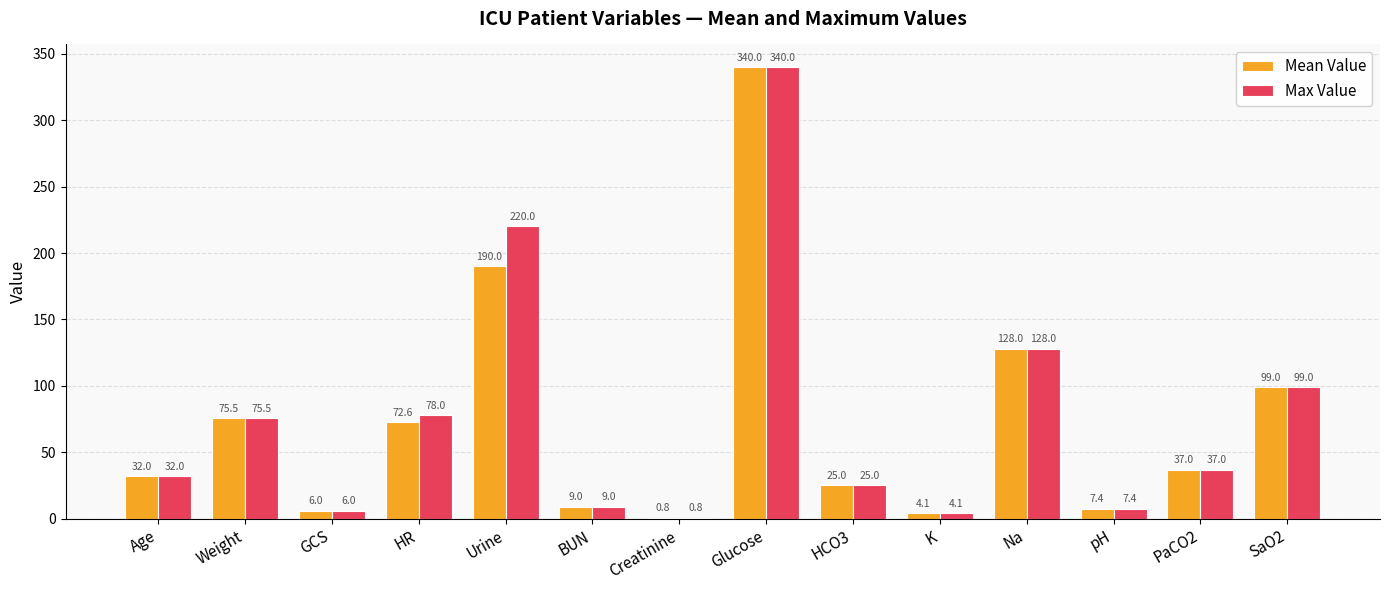

What is the spread (max minus min) of values at HR?

5.4